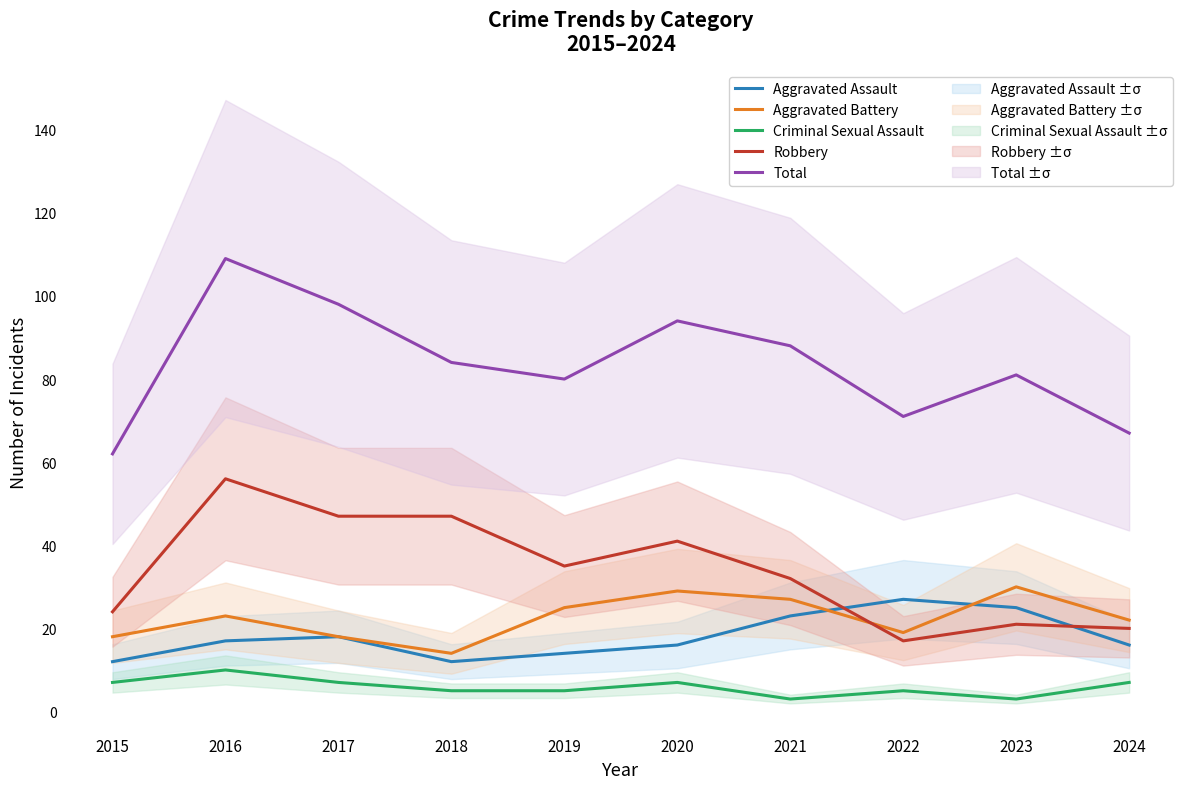

What is the total value across all series at 2016?

215